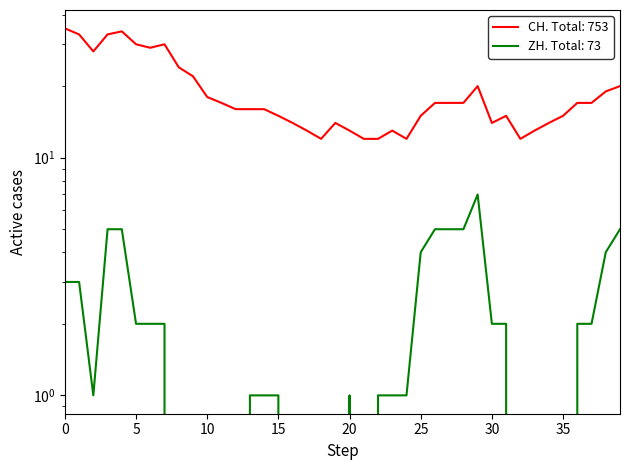

At which category is the sum across all series the highest?

4